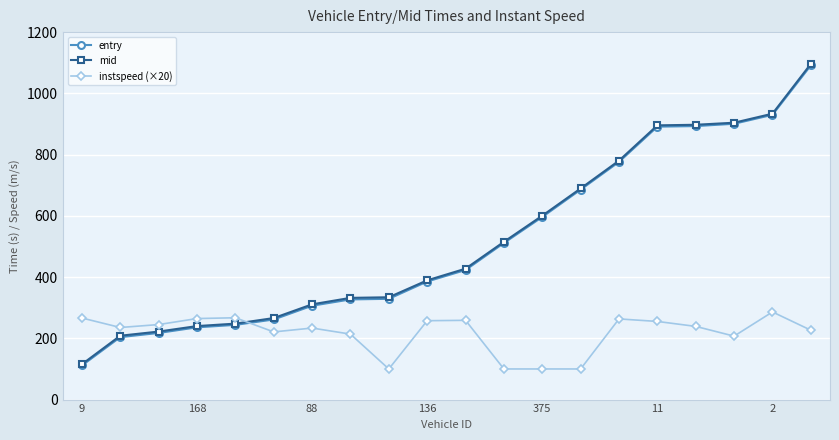

What is the value of the entry point at the 9th from the left?

329.0